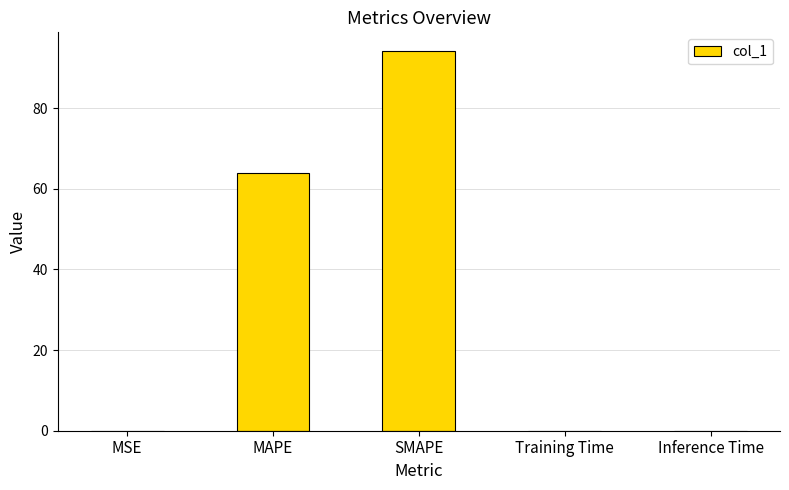

Is it true that the value at MAPE is 29.0?

False